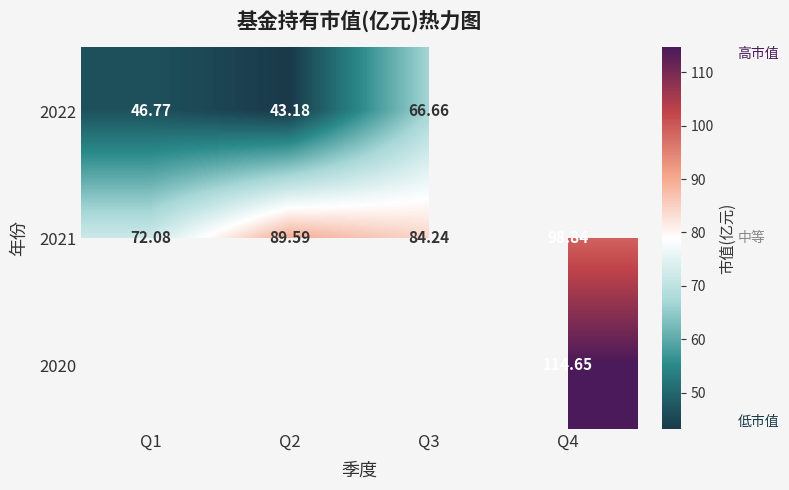

How many data points in 2021 are less than 89?

2